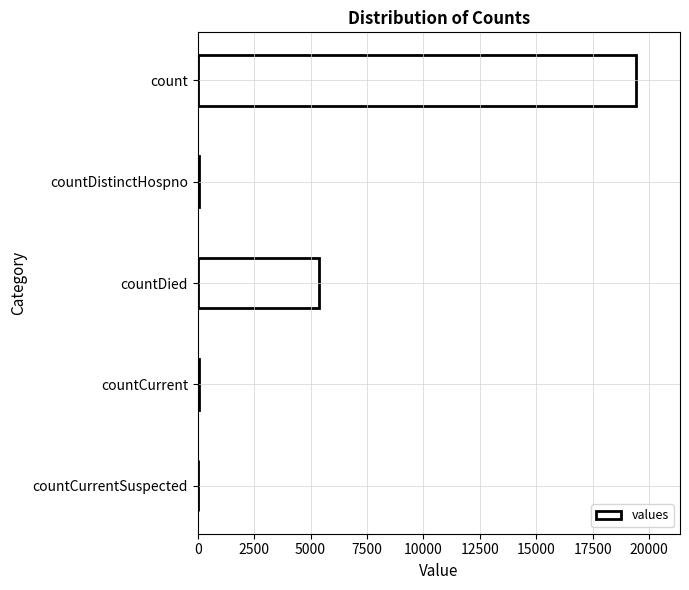

Which label corresponds to the largest value in the chart?

count